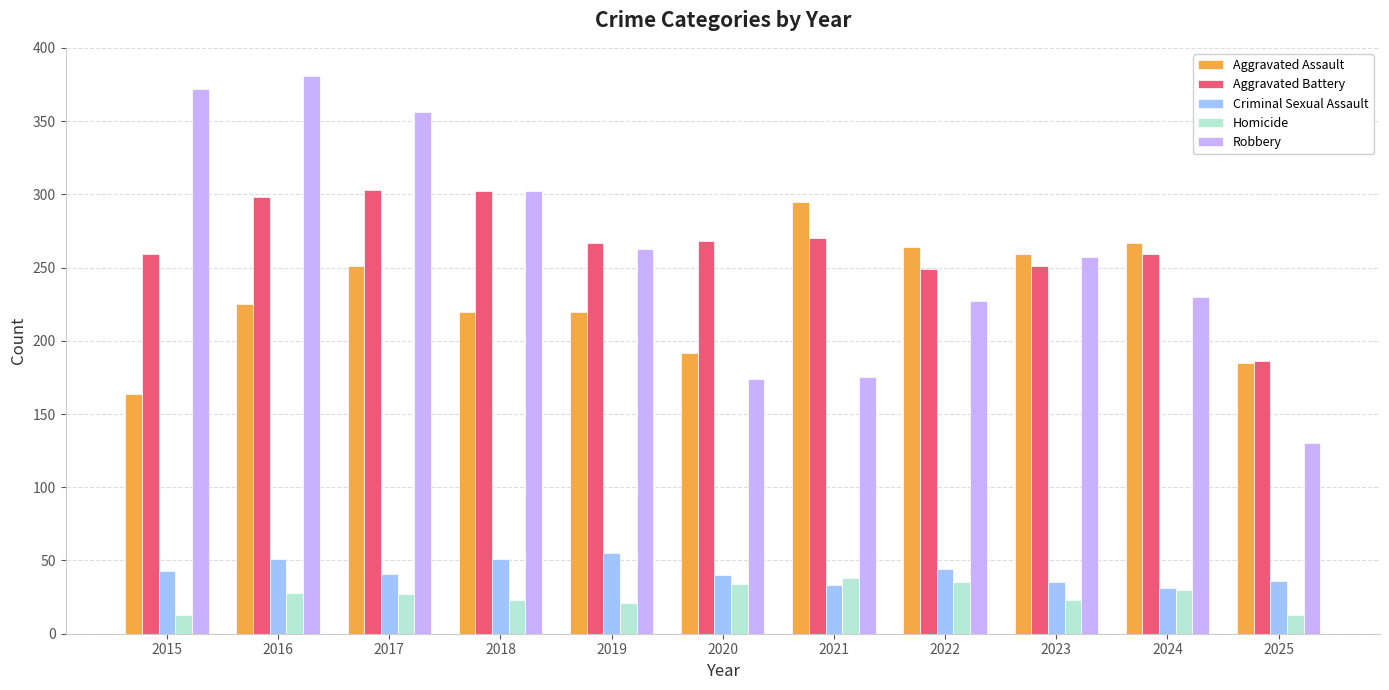

Which series has the largest total across all categories?

Aggravated Battery